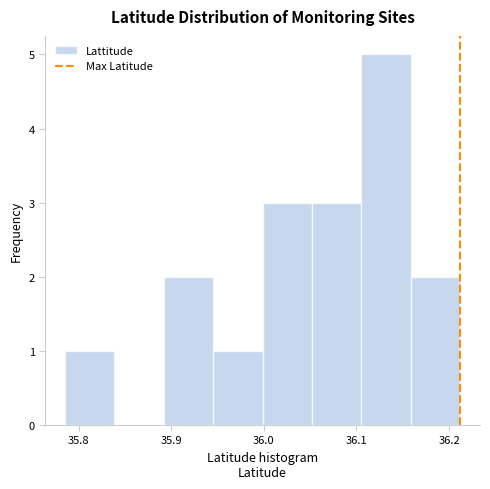

What is the height of the bar covering 36.16 to 36.21 on the x-axis? Neither the bar edges nor the heights are printed on the chart, so give them approximately, as read against the axes.

2